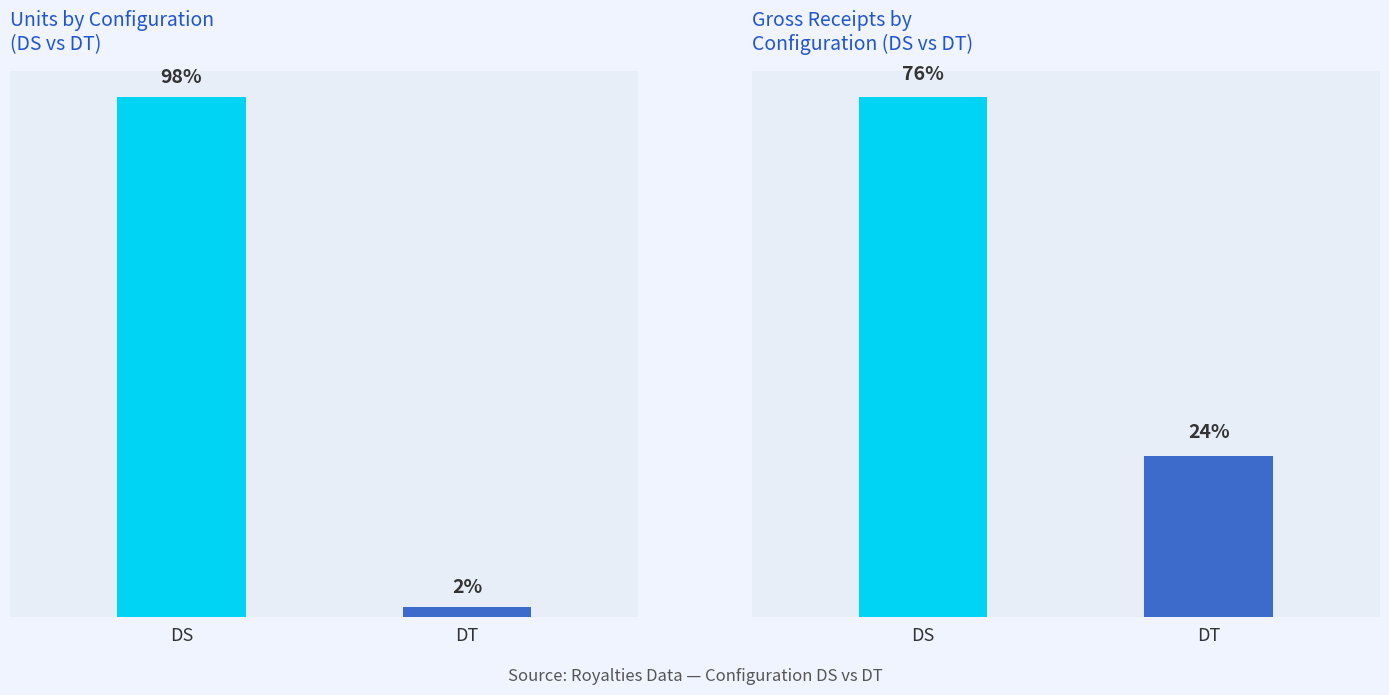

What is the sum of the Units by Configuration values at DS and DT?

53.0